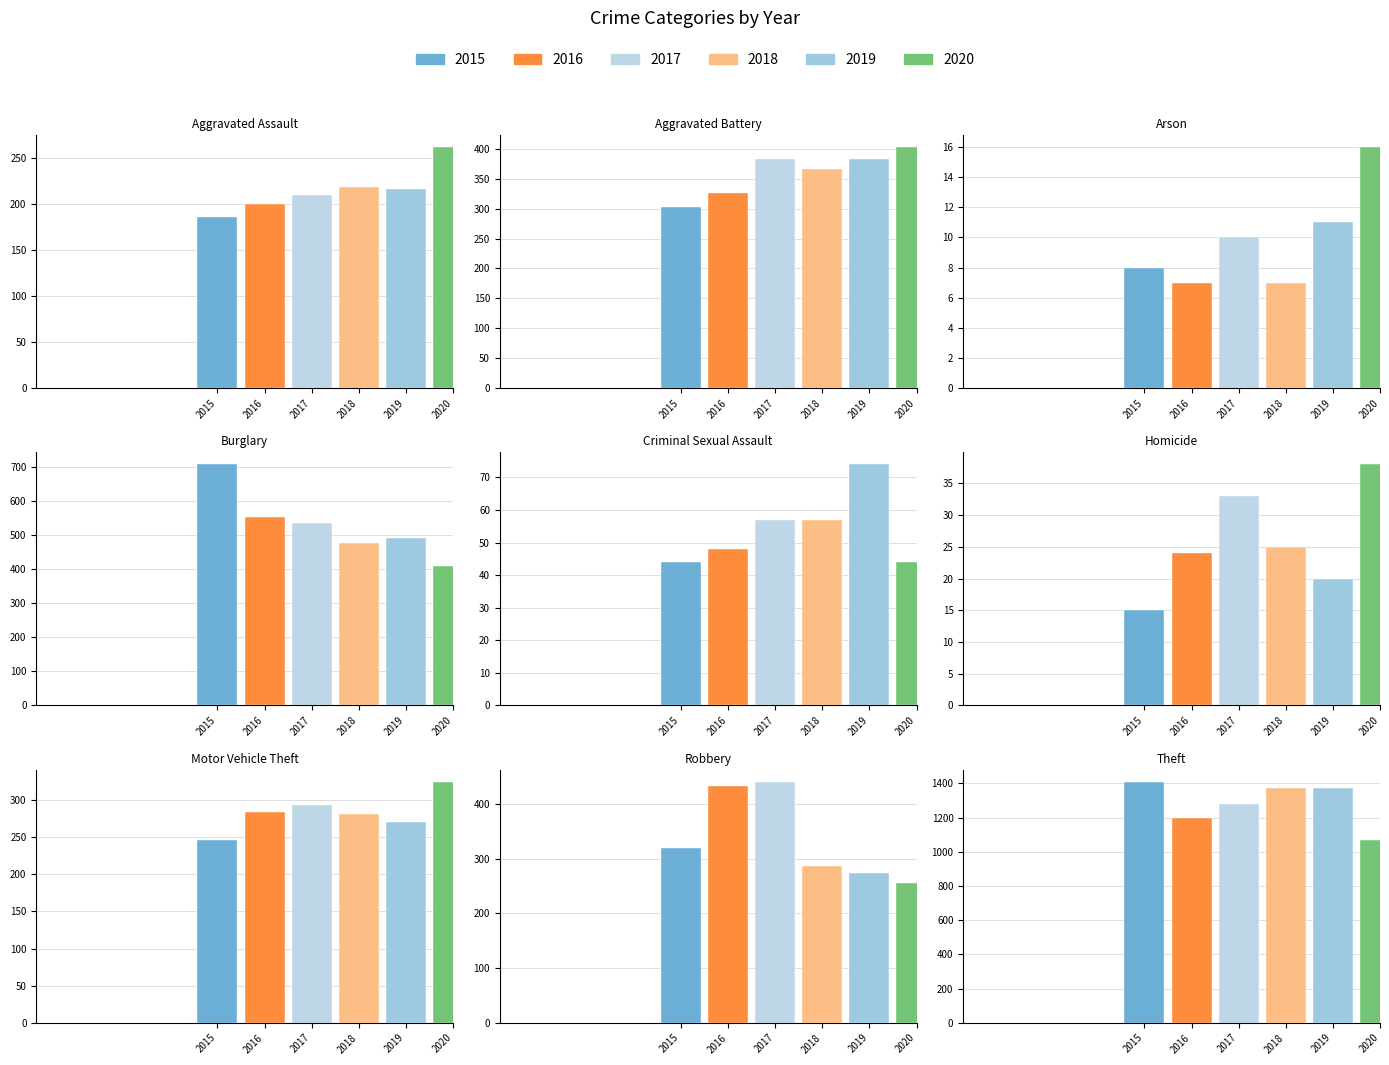

What position from the left is Theft?

9